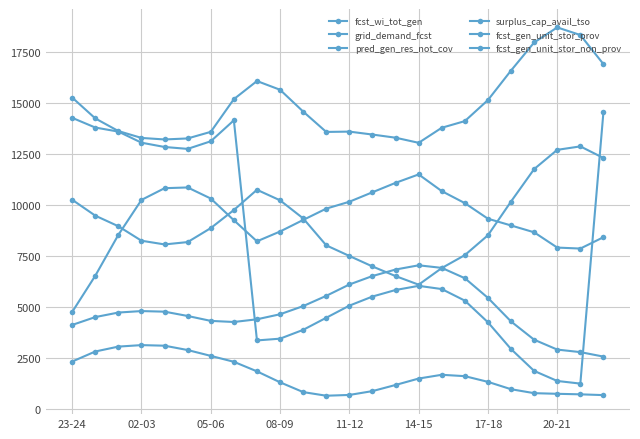

Does the chart have visible grid lines?

Yes